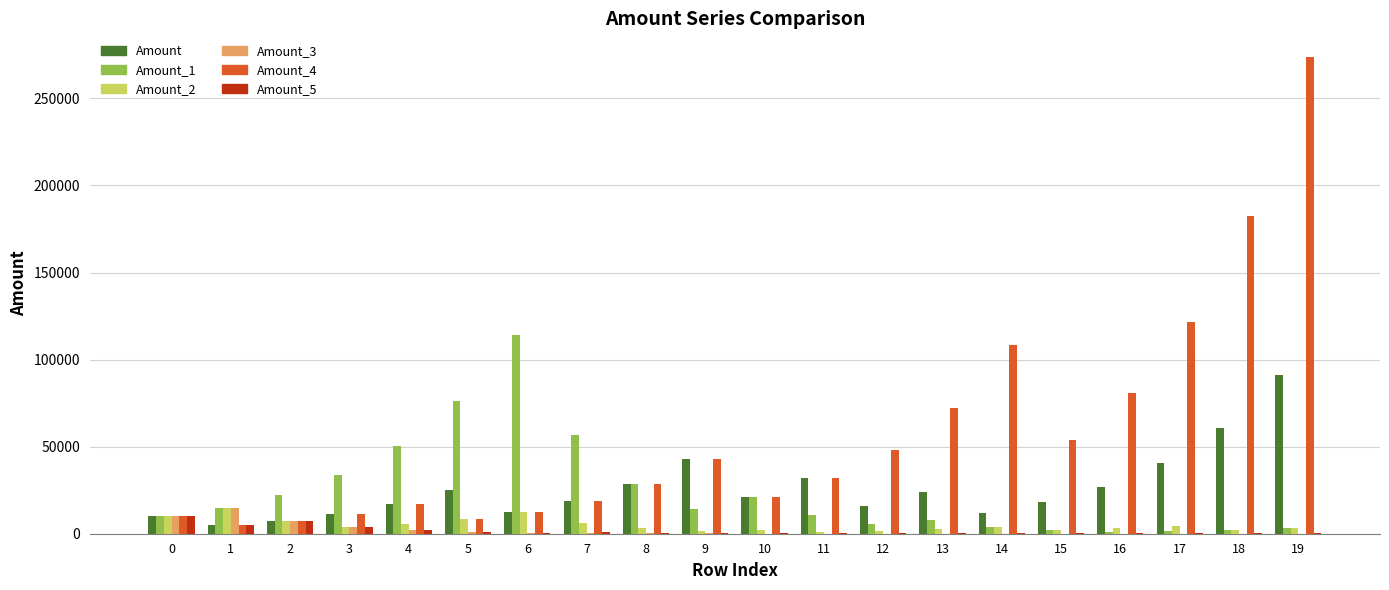

How many groups of bars are there?

20